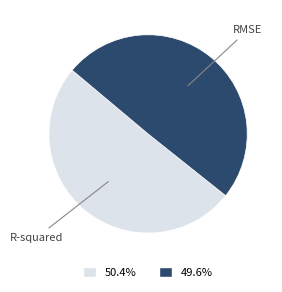

Is there a majority slice in this chart?

Yes